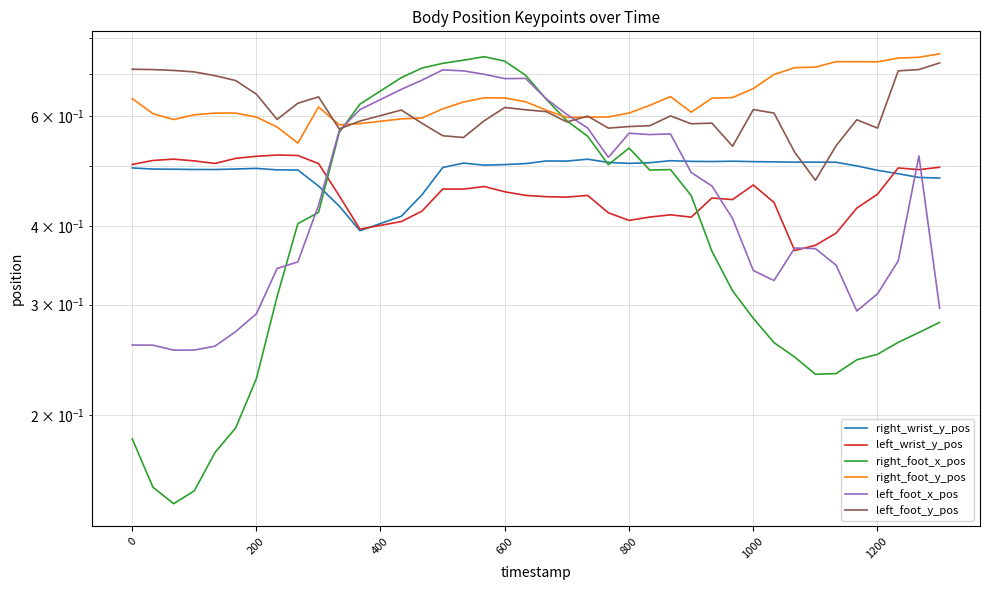

Which series has the largest total across all categories?

right_foot_y_pos